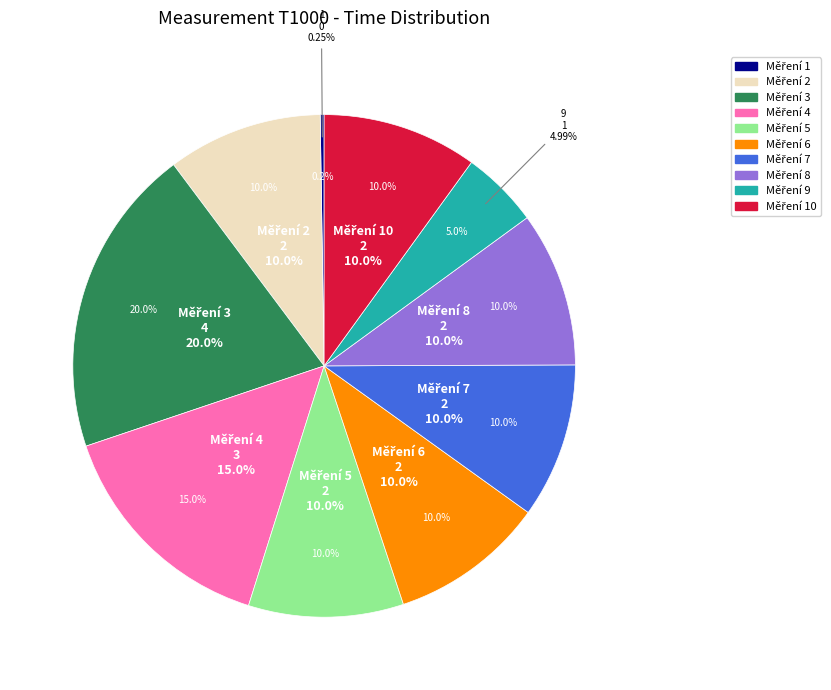

Does any single category account for the majority?

No